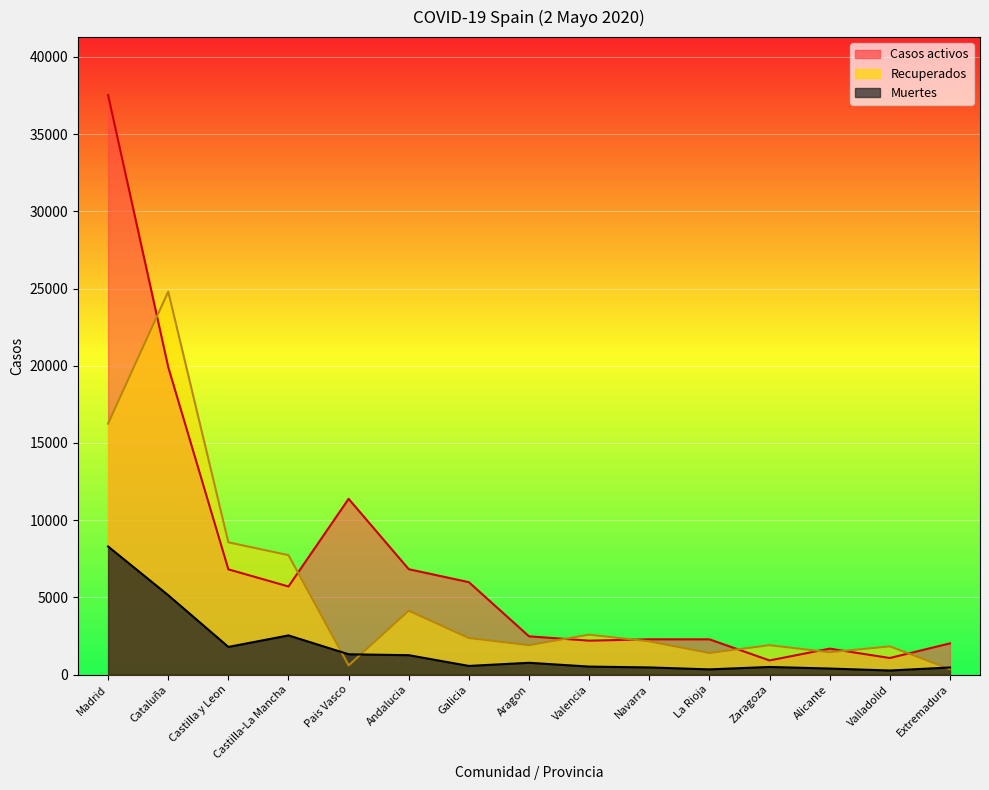

How many series are shown in this chart?

3